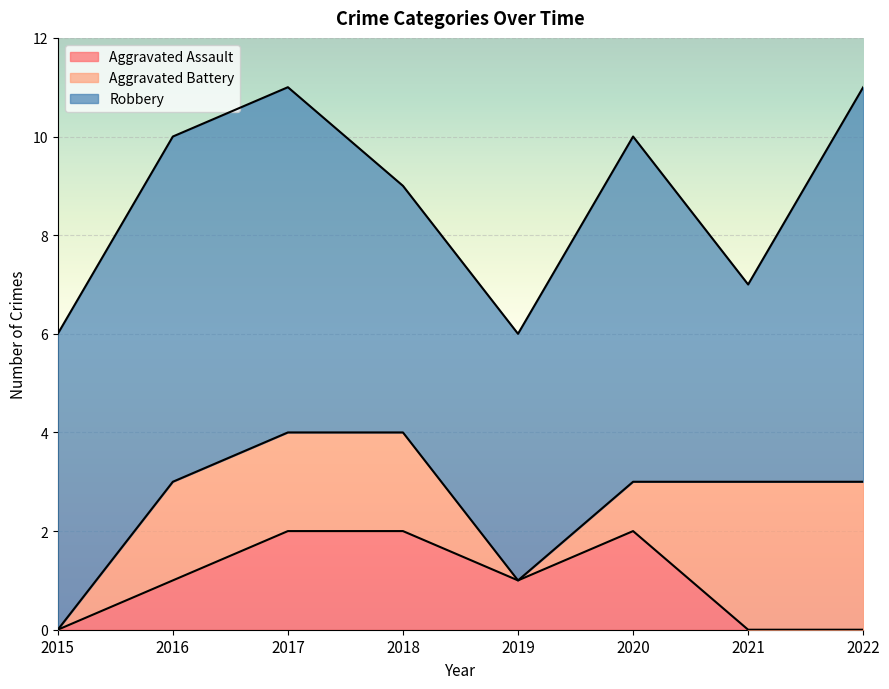

Which series has the largest range (max minus min)?

Robbery